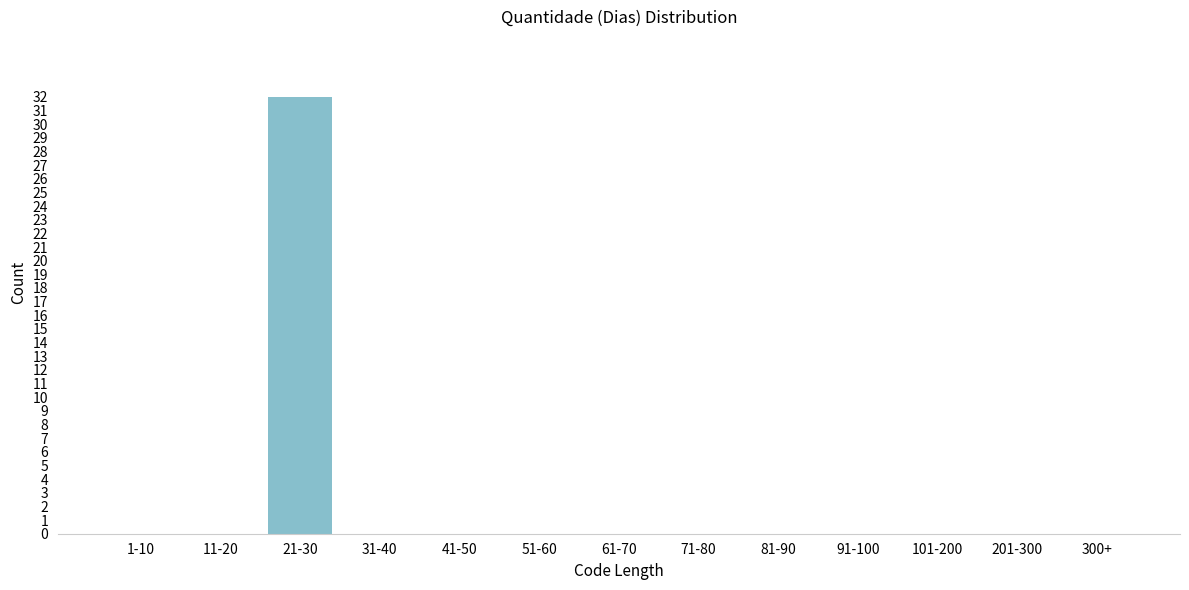

Reading left to right, transcribe all the data shown in this chart.

1-10=0	11-20=0	21-30=32	31-40=0	41-50=0	51-60=0	61-70=0	71-80=0	81-90=0	91-100=0	101-200=0	201-300=0	300+=0